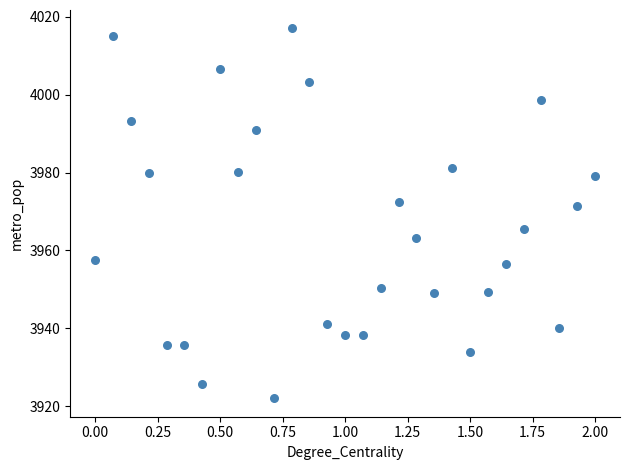

What is the range of X values (max minus min)?

2.0